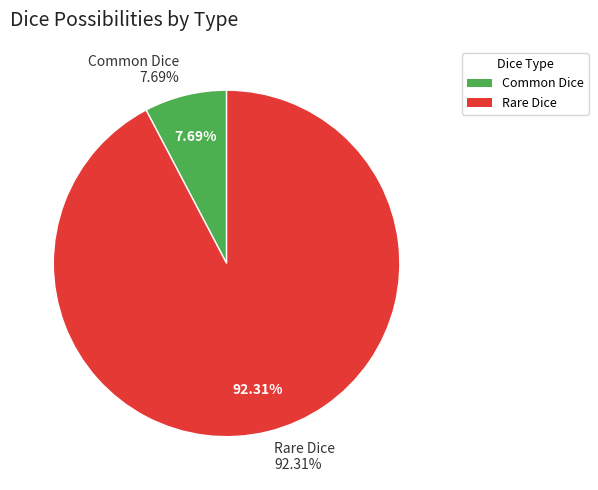

What is the majority slice?

Rare Dice